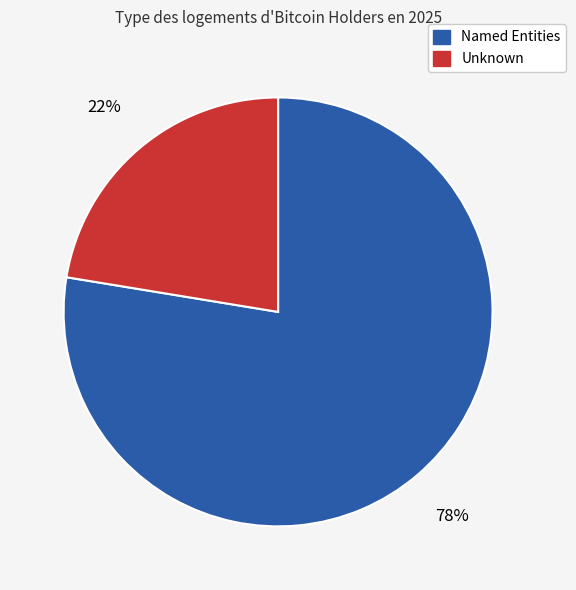

Count the number of slices in the pie.

2